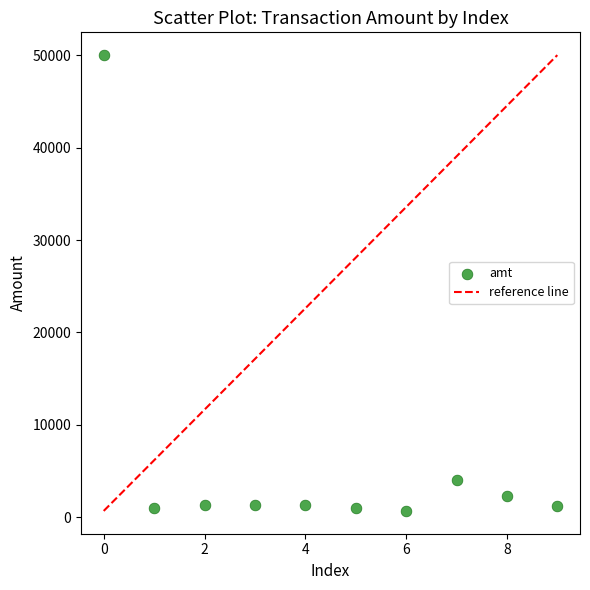

What is the range of Y values (max minus min)?

49300.0